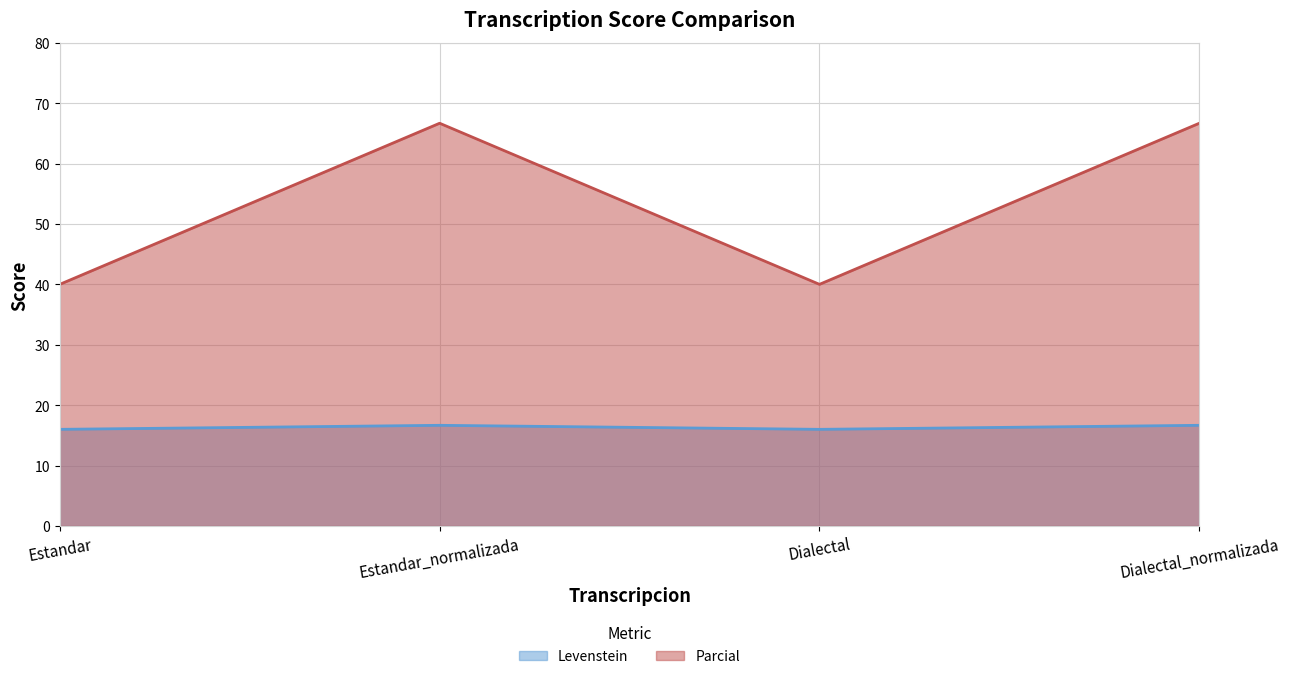

List the series in order of their overall mean, highest first.

Parcial, Levenstein